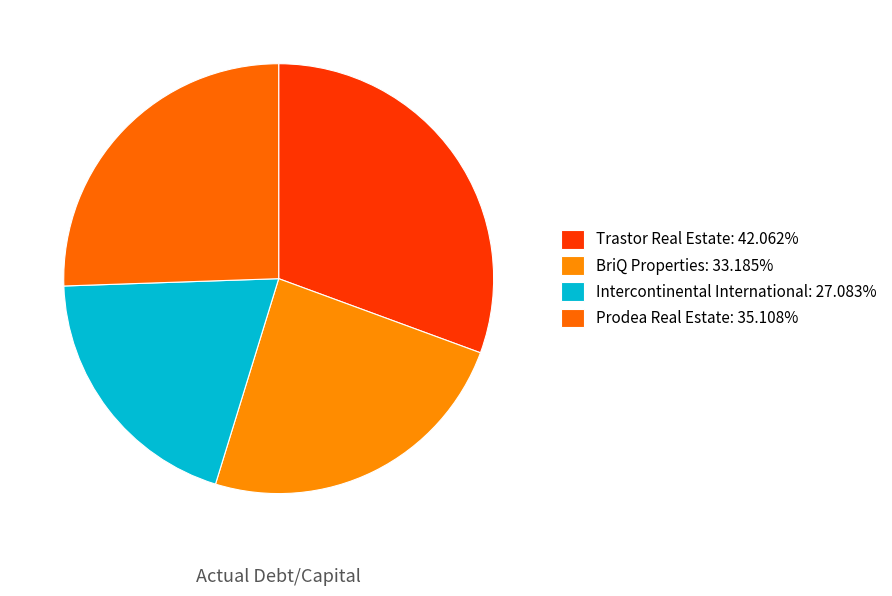

Between Trastor Real Estate and Prodea Real Estate, which is larger?

Trastor Real Estate